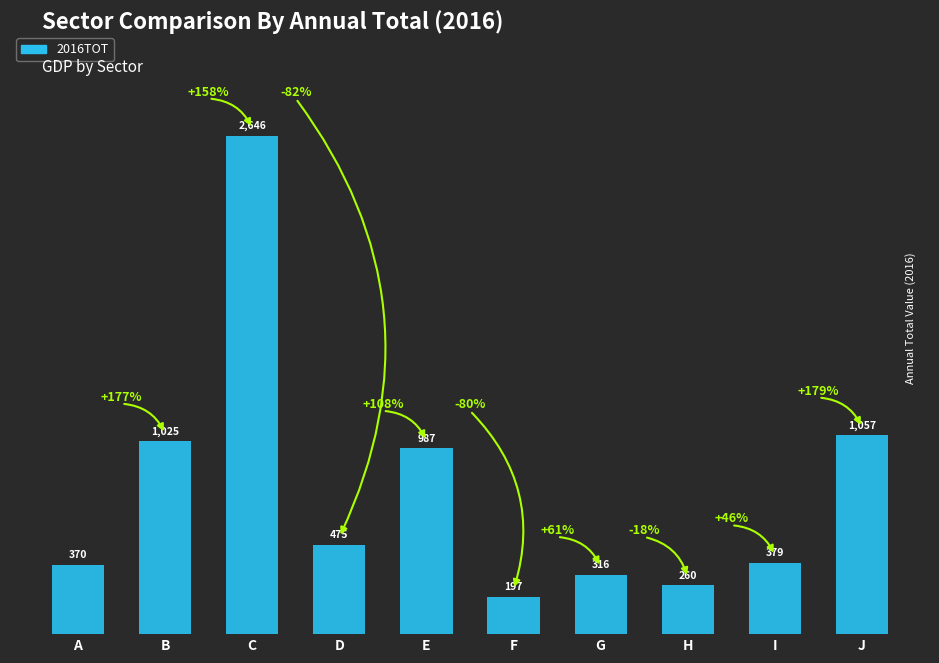

What is the sum of the values at C and A?

3016.3